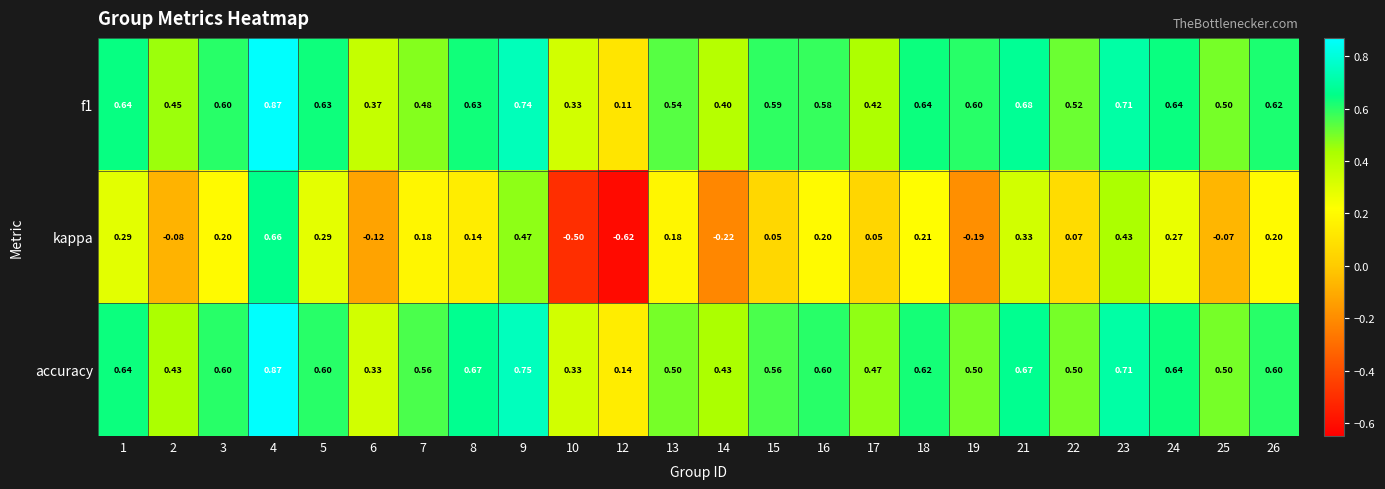

Is the value of kappa at 18 greater than the value of accuracy at 26?

No